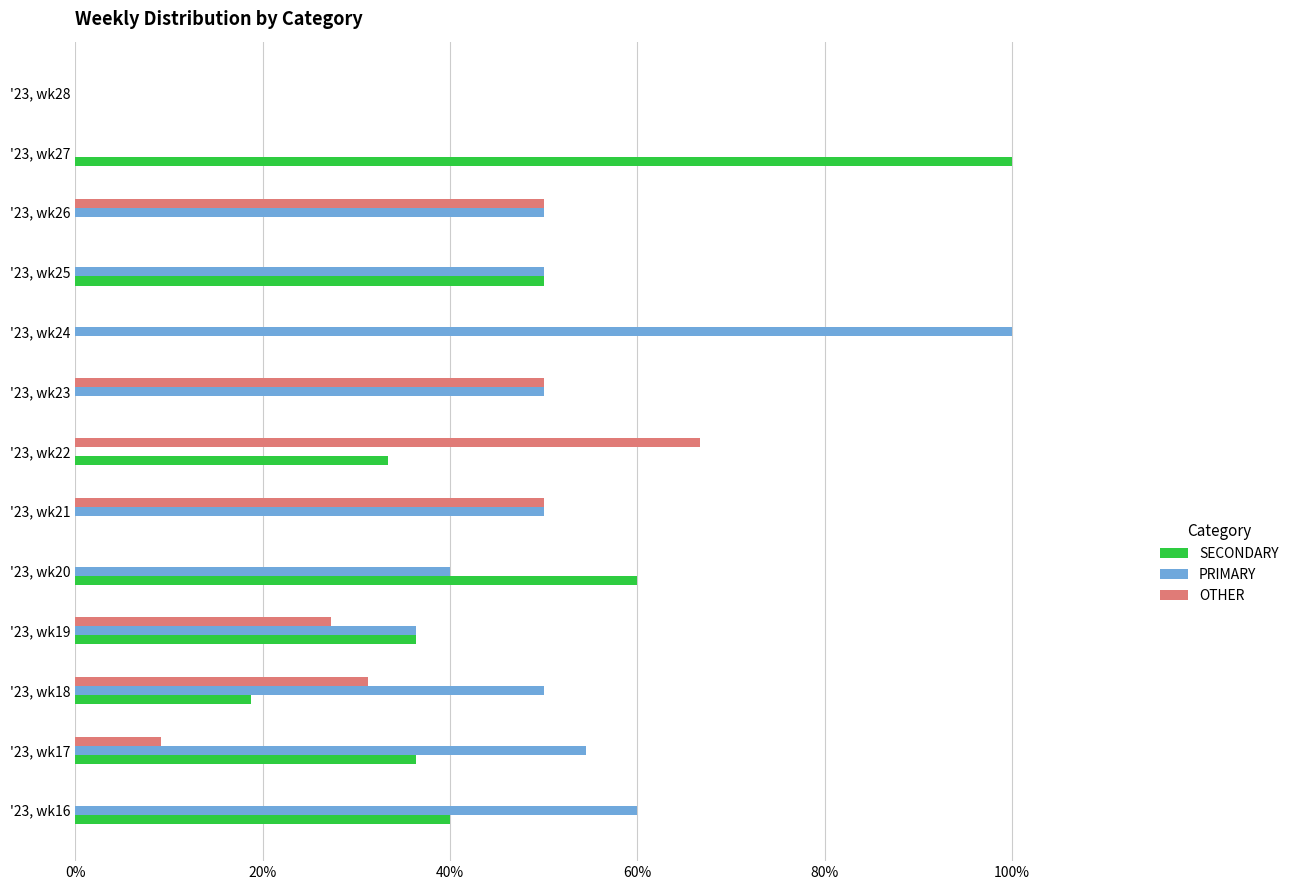

Is the value of SECONDARY at '23, wk21 greater than the value of PRIMARY at '23, wk25?

No